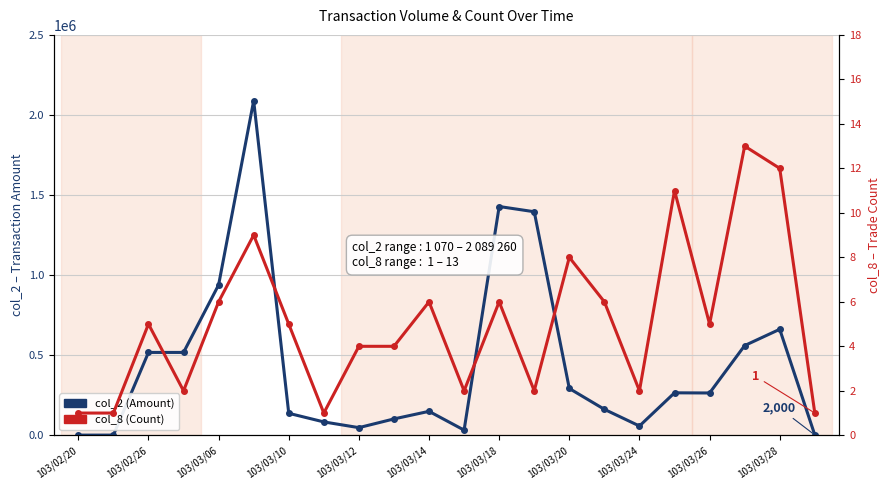

Which series has the largest range (max minus min)?

col_2 (Amount)